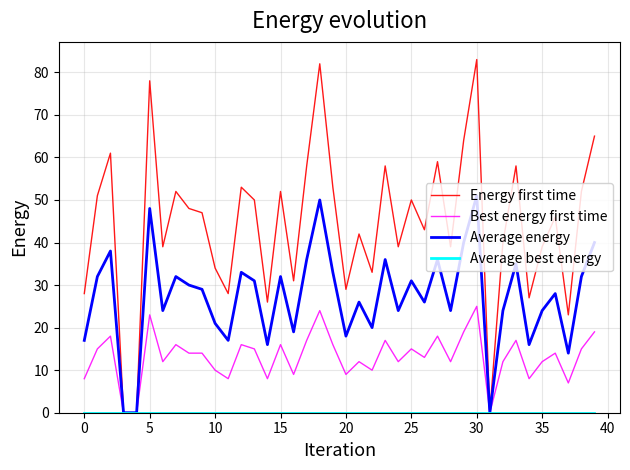

What is the maximum value for Energy first time?

83